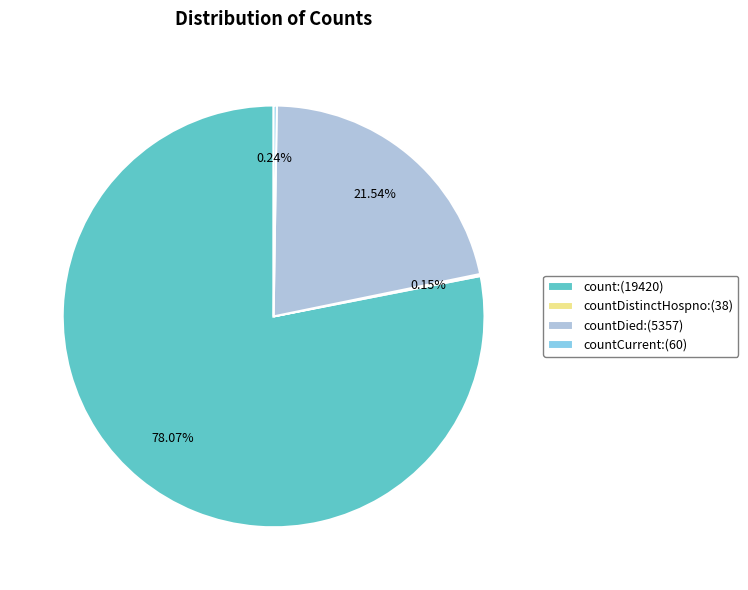

Which category accounts for the majority?

count:(19420)